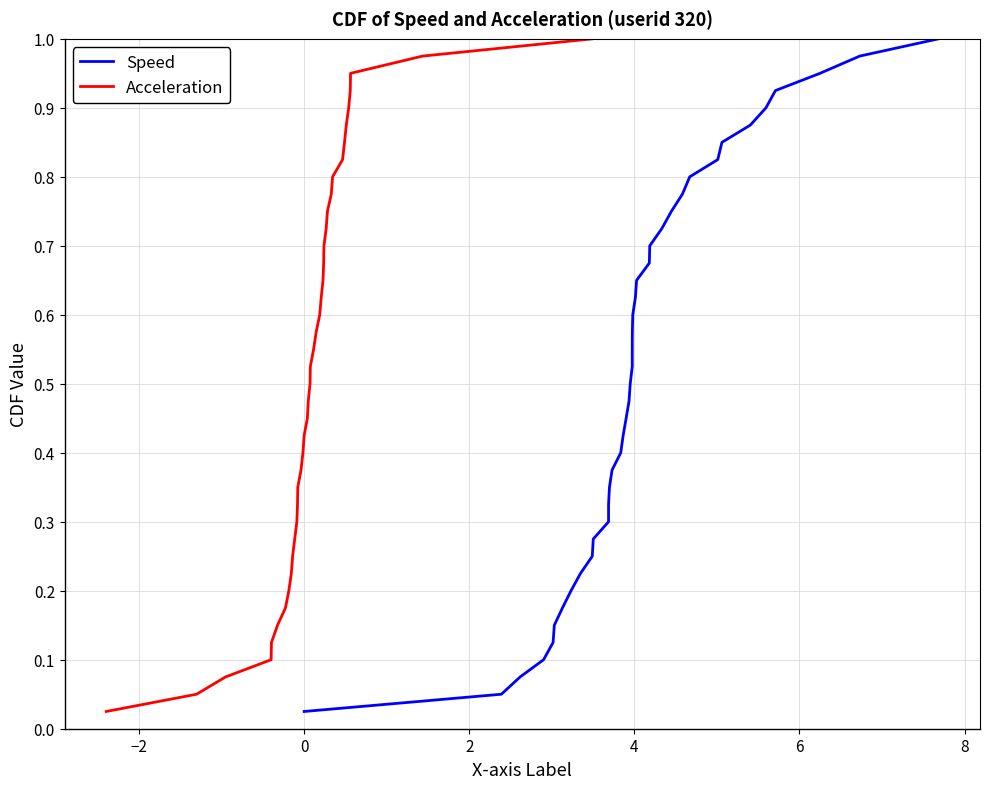

Which series has the widest spread of values?

Speed